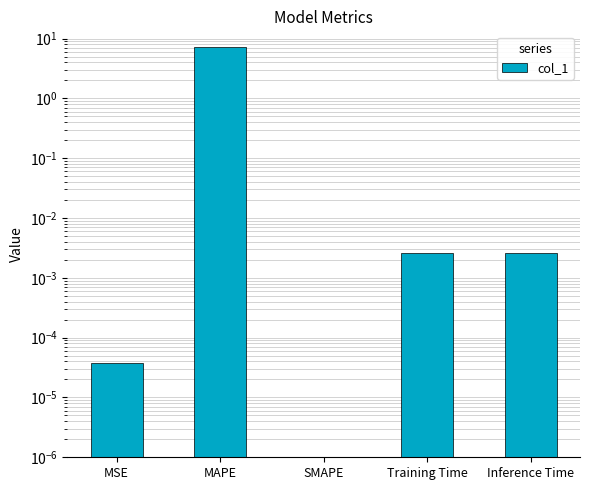

What position from the left is MAPE?

2